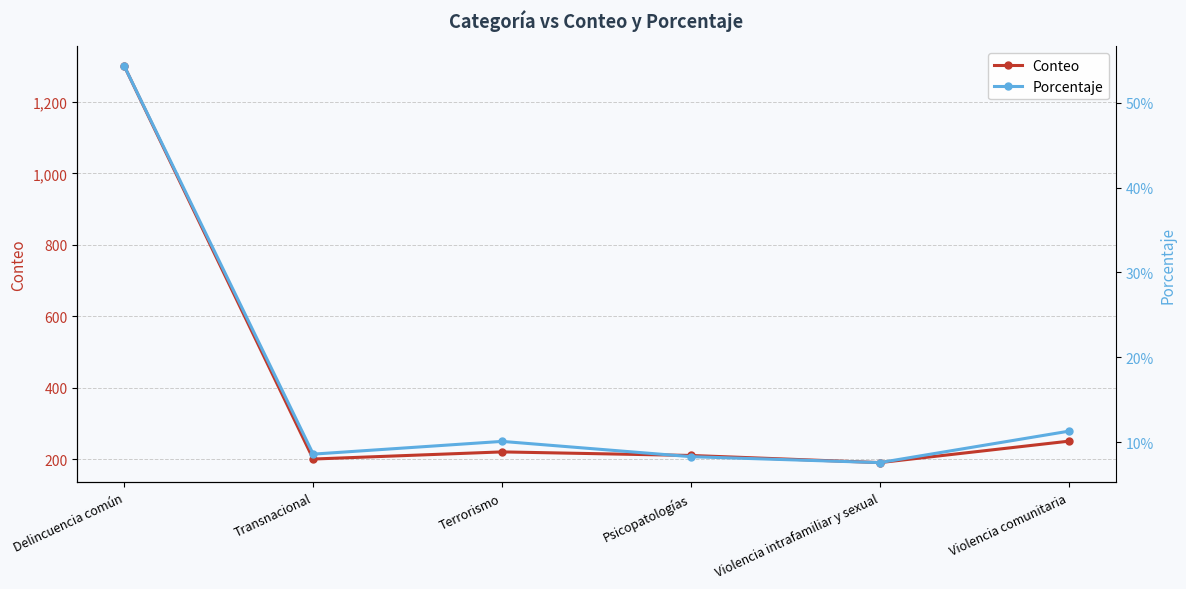

The value of Conteo at Delincuencia común is 1723.1. True or false?

False